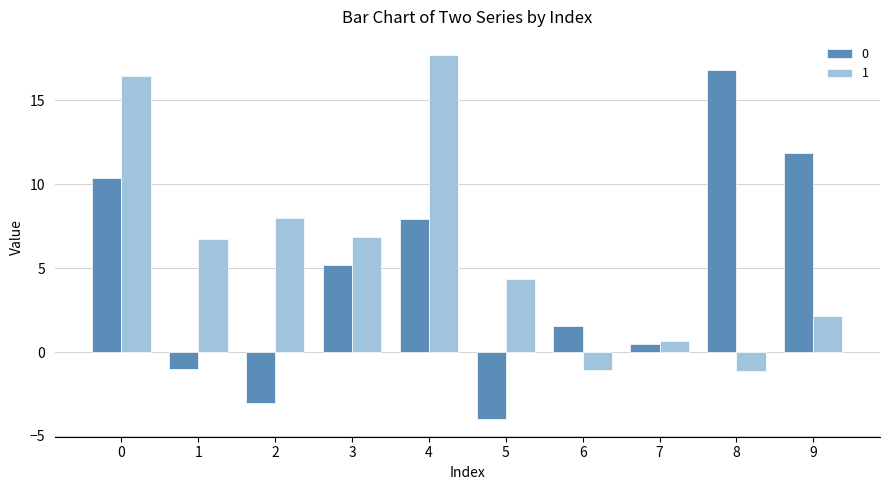

Rank the categories by 0 value from lowest to highest.

5, 2, 1, 7, 6, 3, 4, 0, 9, 8